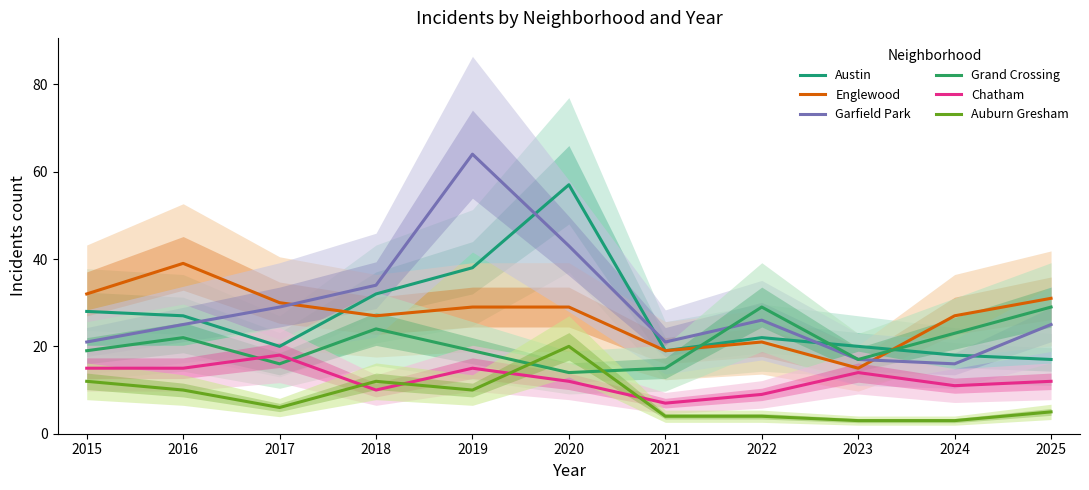

True or false: Chatham and Englewood cross at least once.

False